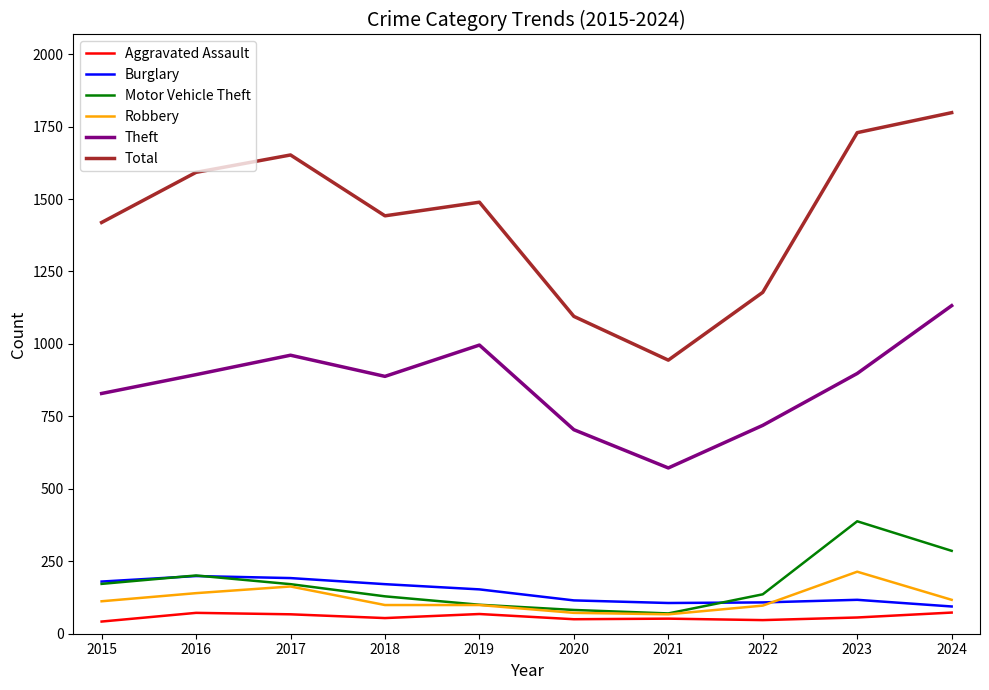

What is the total value across all series at 2024?

3500